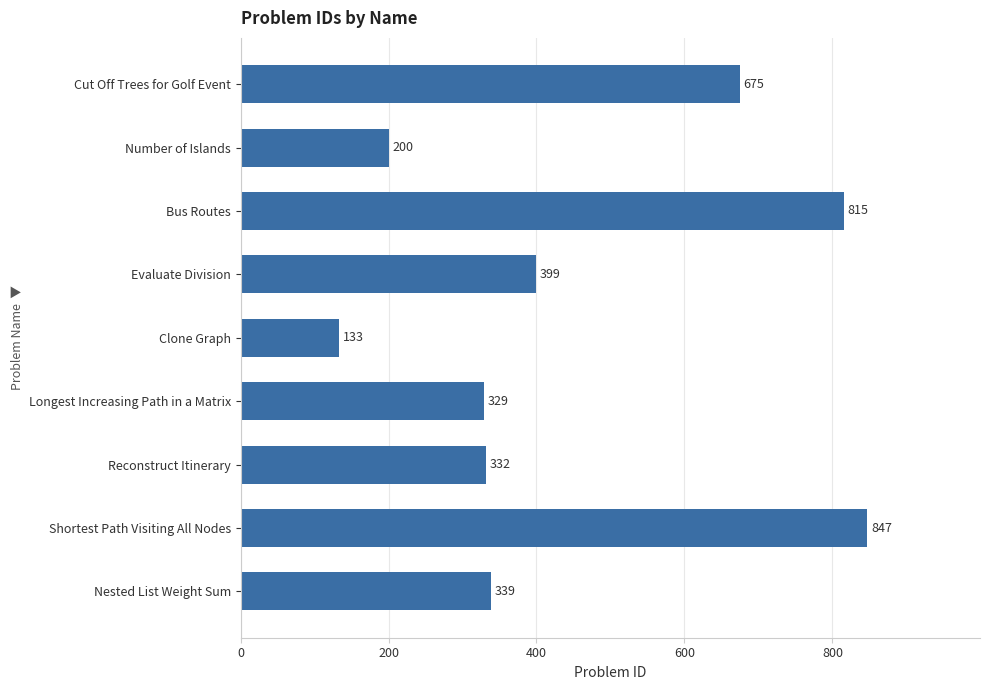

At which label is the value closest to 490?

Evaluate Division